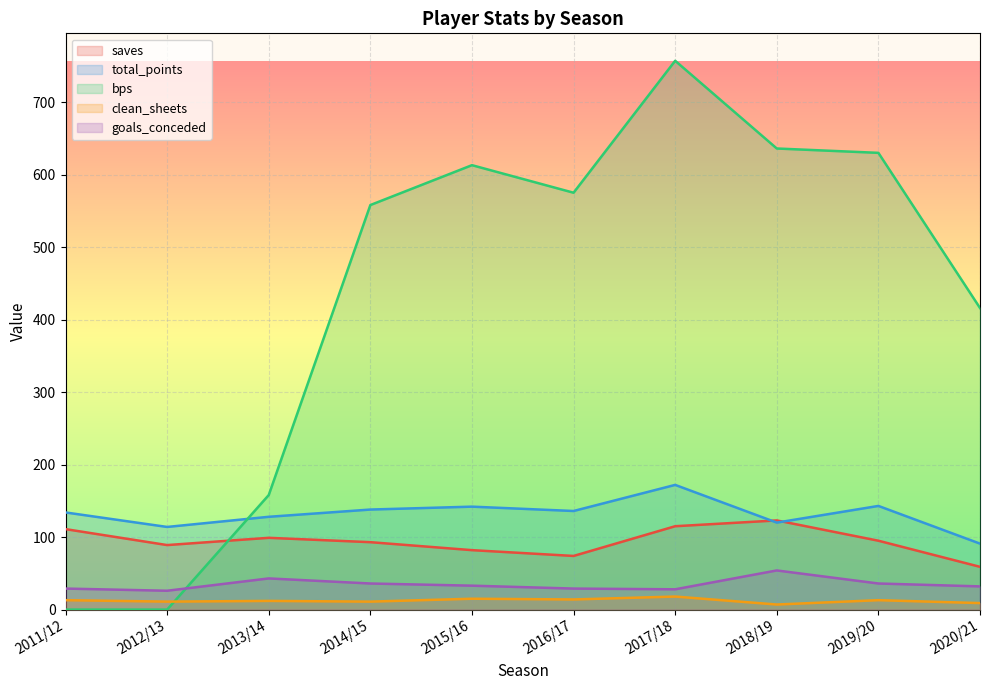

Between which two adjacent categories do clean_sheets and bps first intersect?

2012/13 and 2013/14